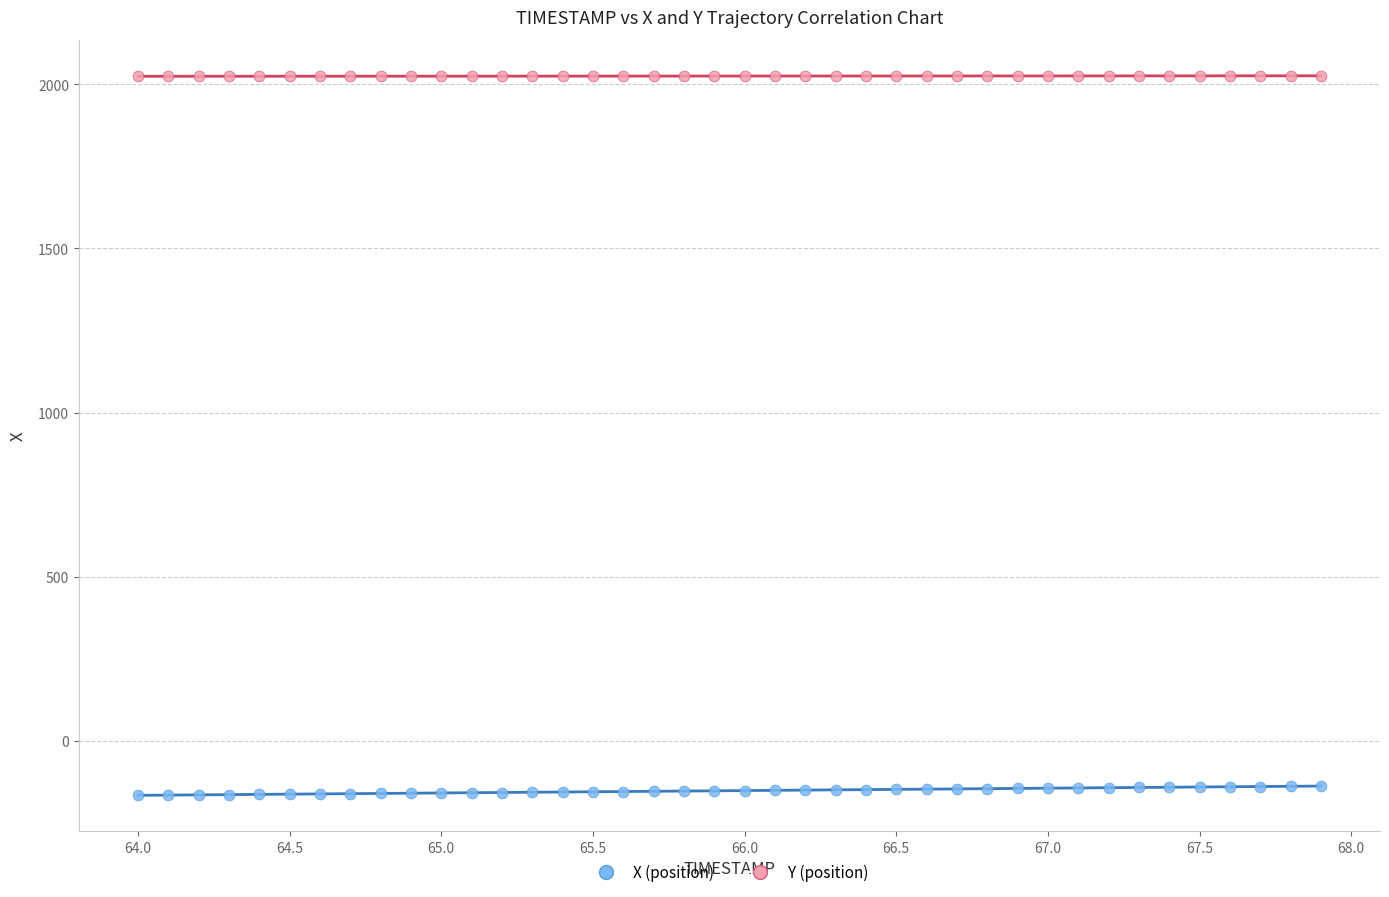

Which series contains the lowest Y value?

X (position)